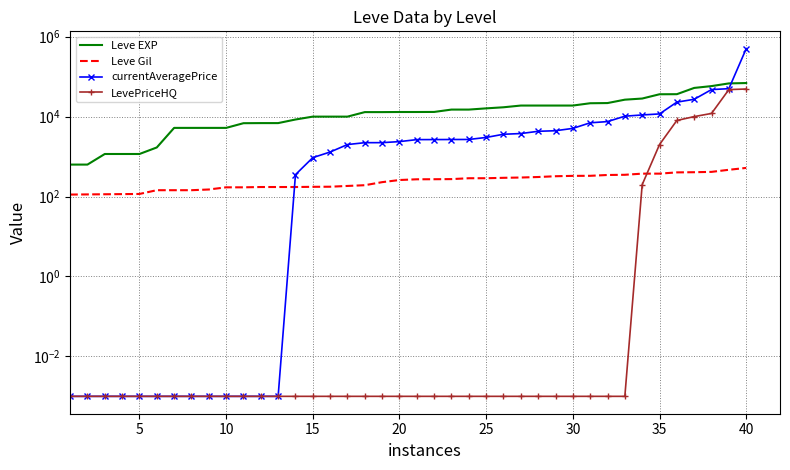

What is the total value across all series at 20?

15667.5